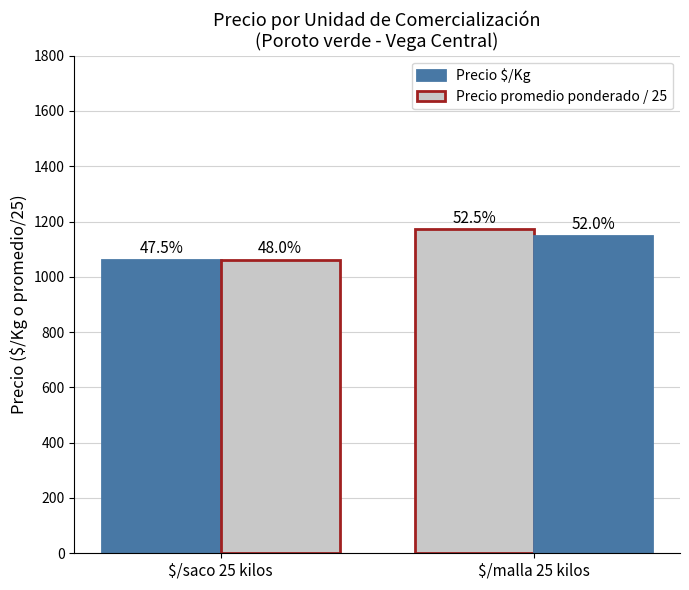

Between $/saco 25 kilos and $/malla 25 kilos, which series saw the biggest shift?

Precio $/Kg